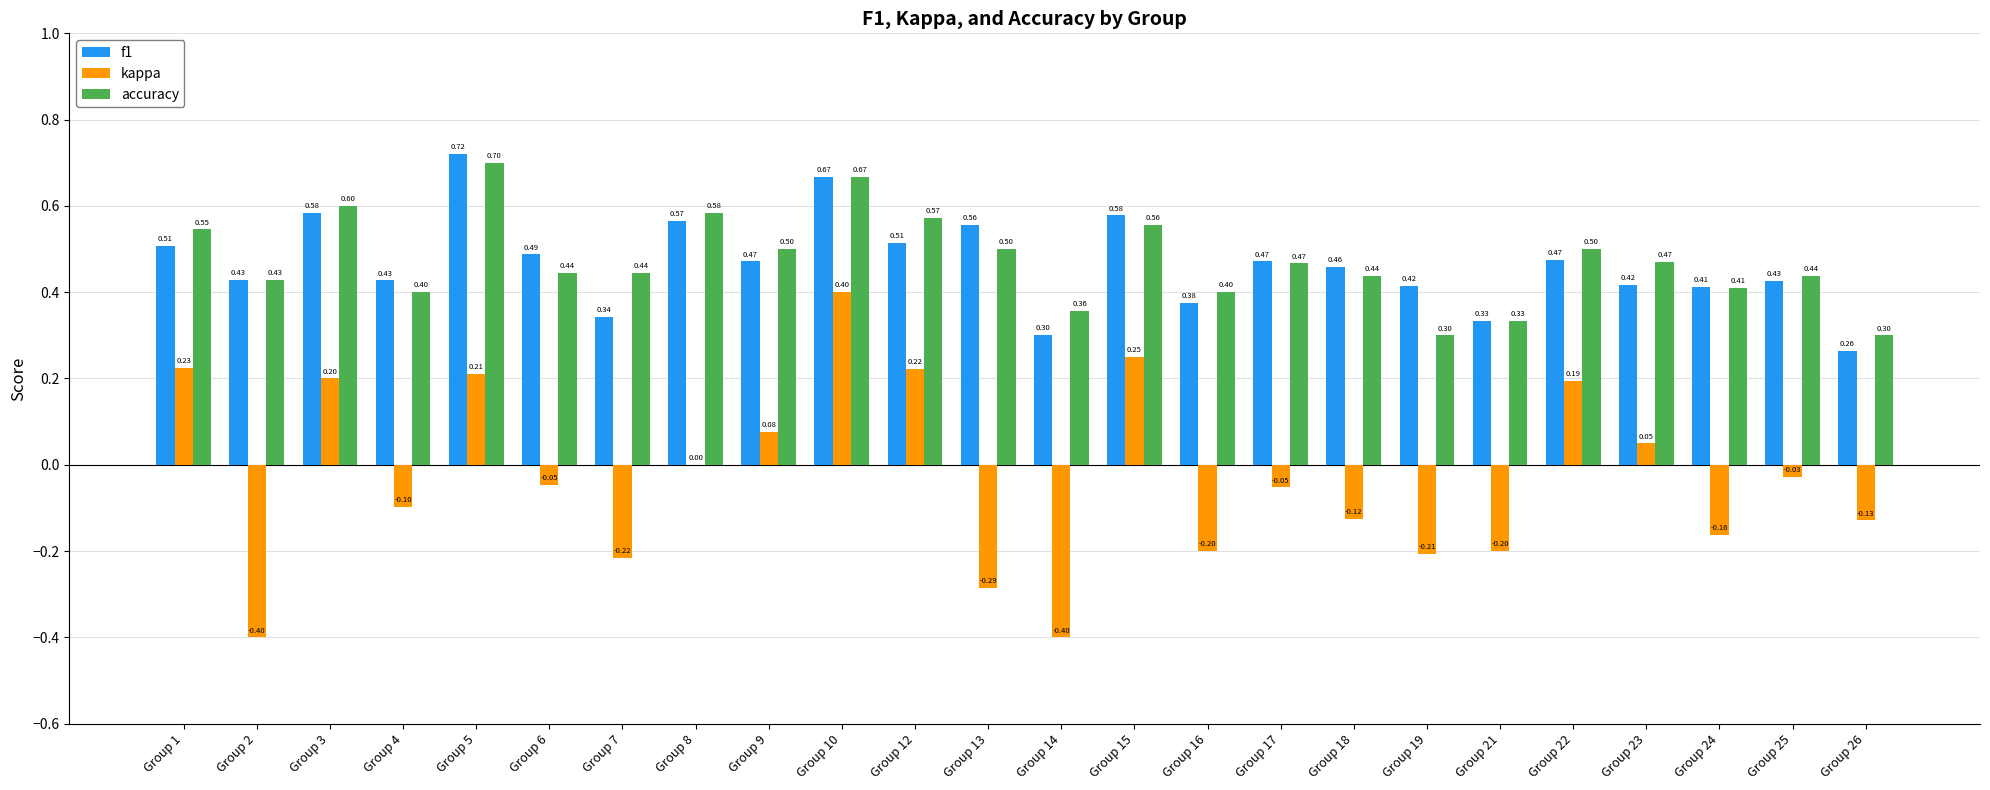

What is the maximum value for kappa?

0.4